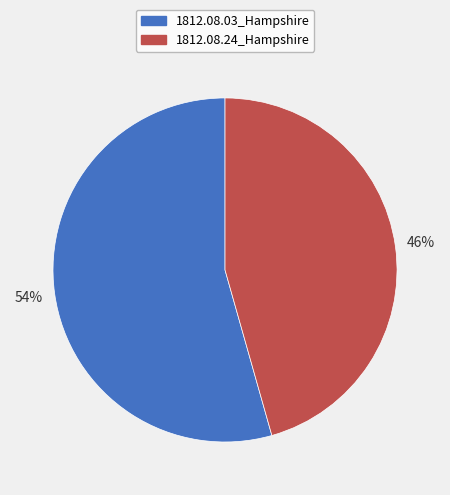

To the nearest percent, what is the average slice percentage?

50%